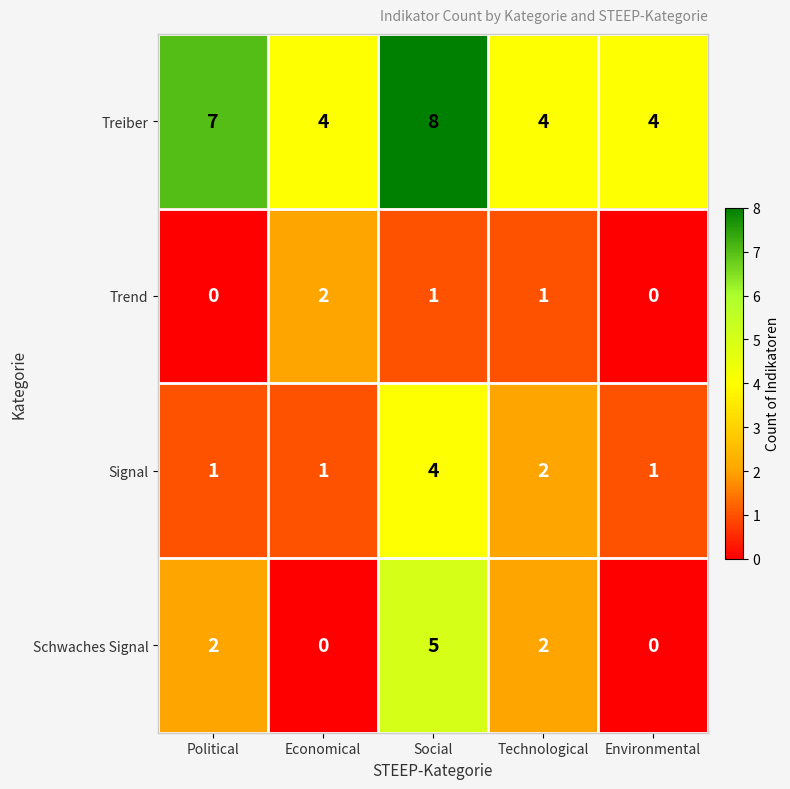

How many series are shown in this chart?

4